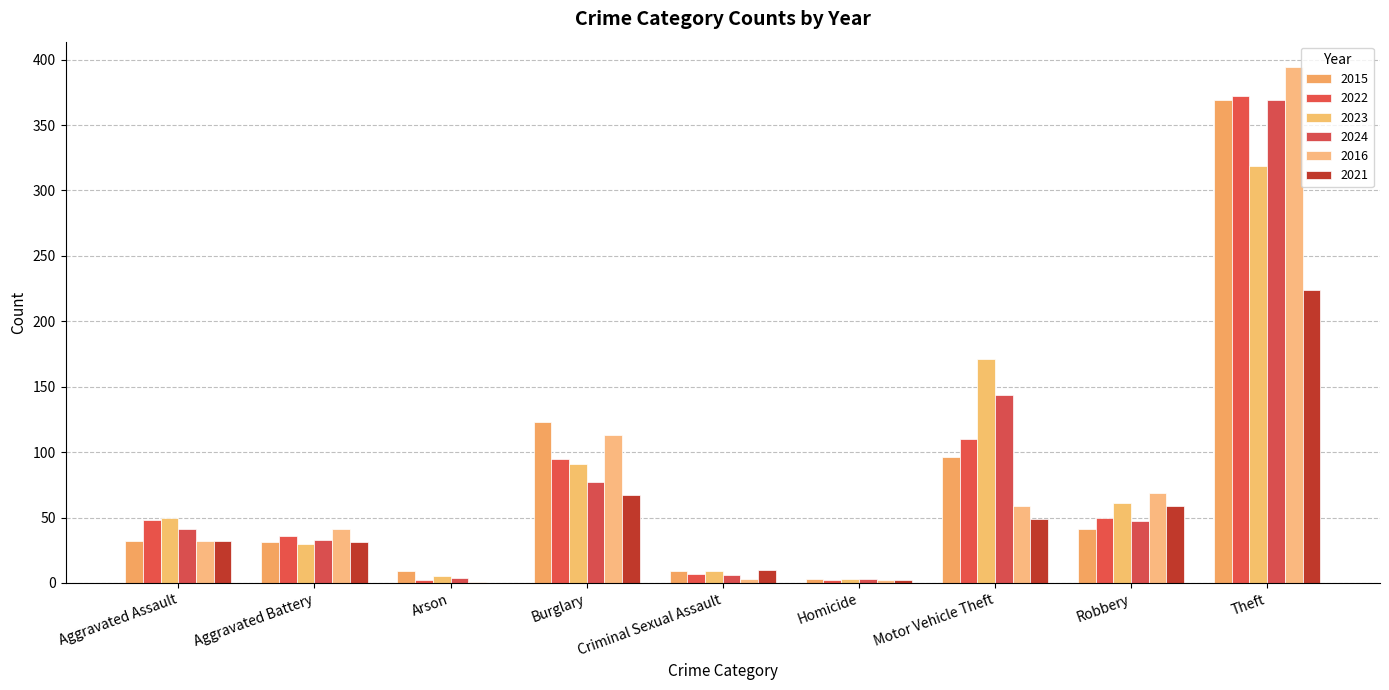

Are the bars horizontal?

No